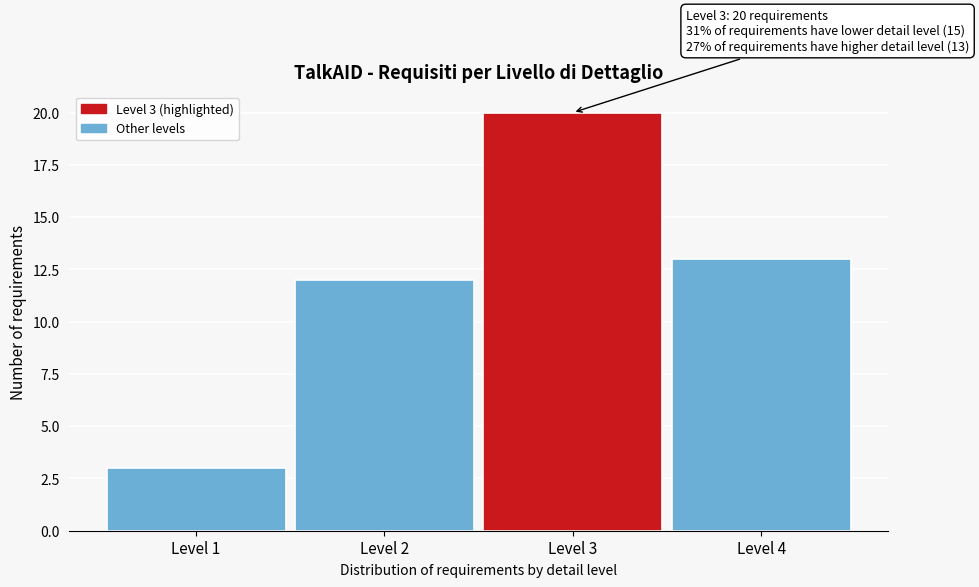

Reading right to left, transcribe all the data shown in this chart.

Level 4=13	Level 3=20	Level 2=12	Level 1=3